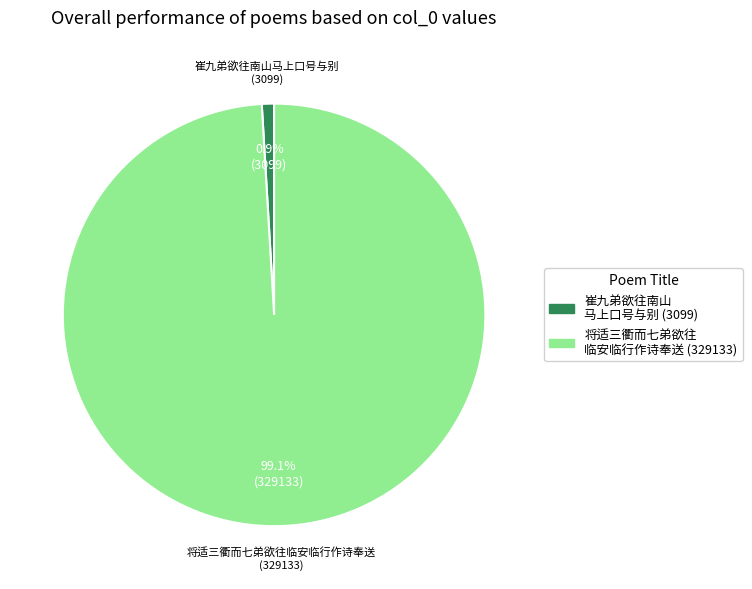

Is there a majority slice in this chart?

Yes